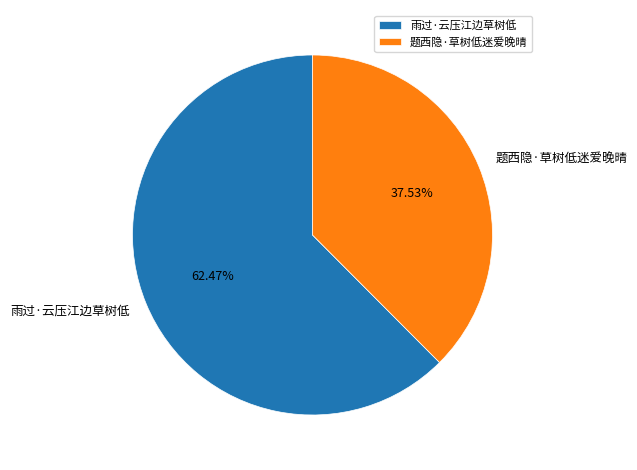

How many segments does this pie chart have?

2